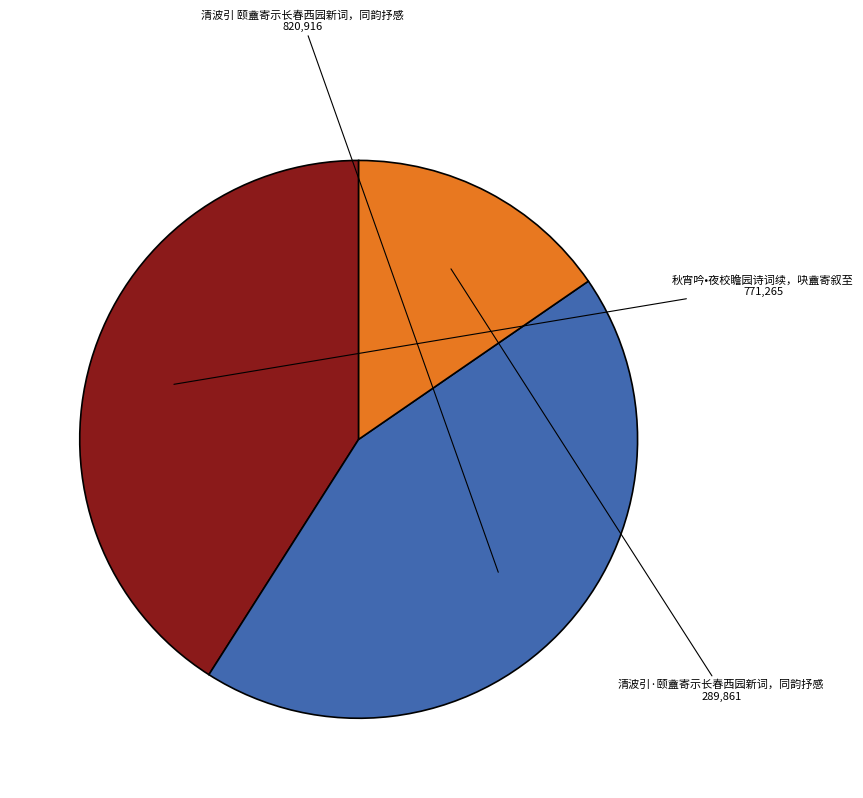

Is there a majority slice in this chart?

No